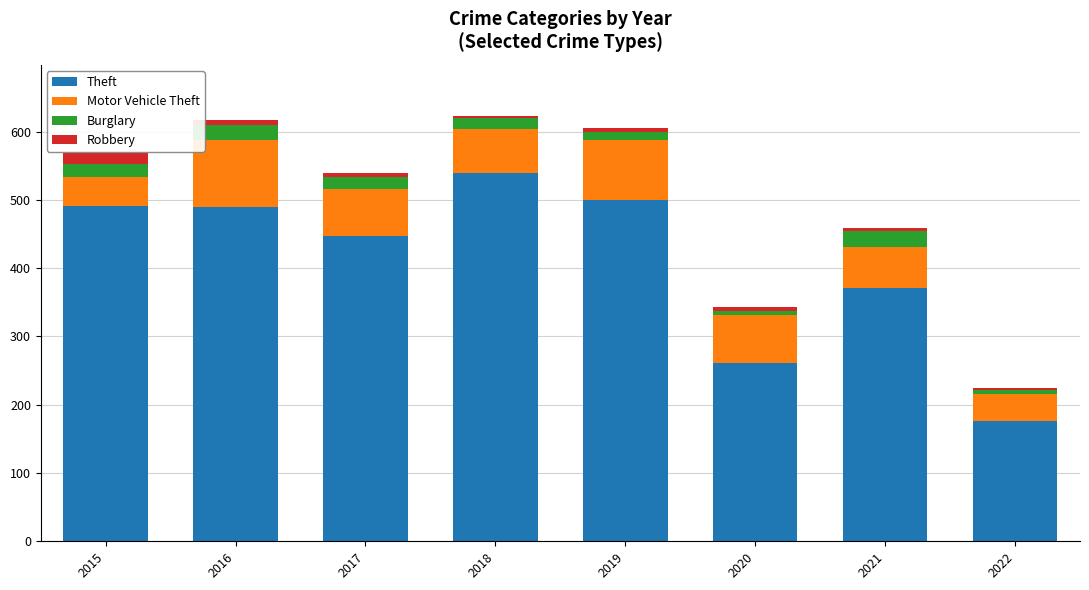

What is the difference between the maximum and minimum values in the Theft series?

363